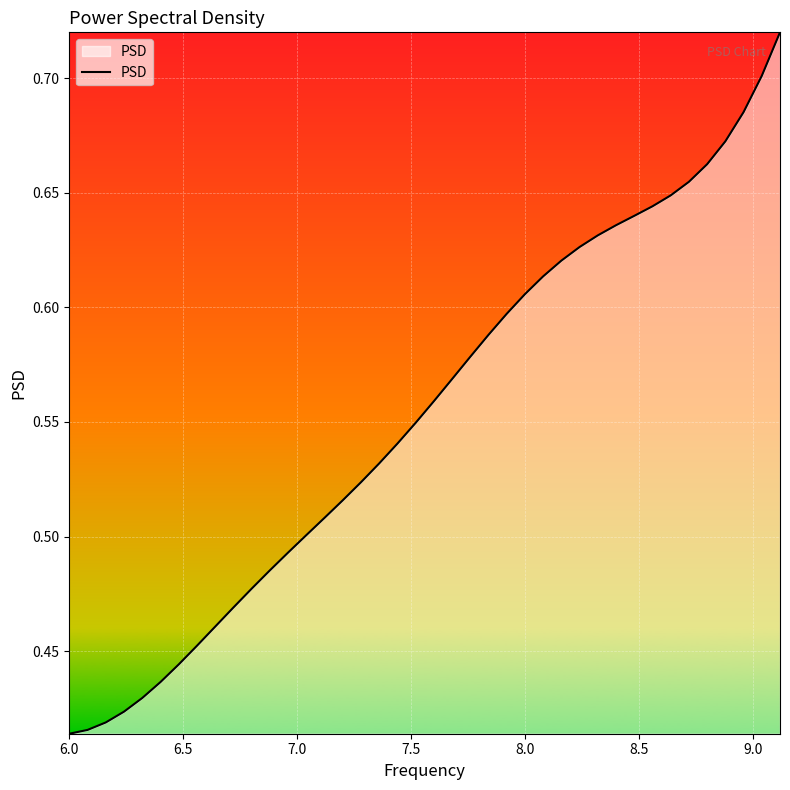

What is the difference between the maximum and minimum values?

0.3